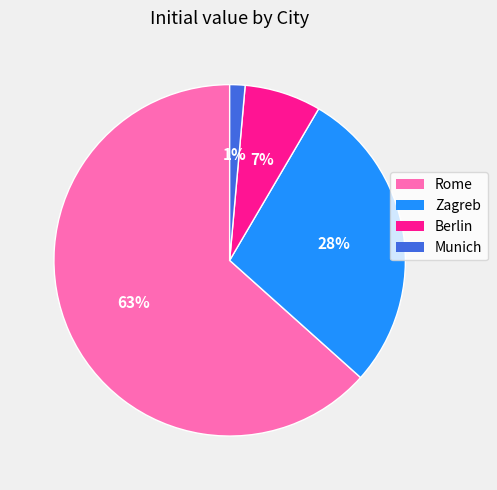

Do Munich and Zagreb together represent more than half of the pie?

No